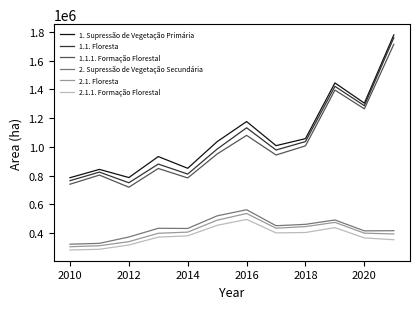

True or false: 1.1.1. Formação Florestal and 2.1.1. Formação Florestal cross at least once.

False